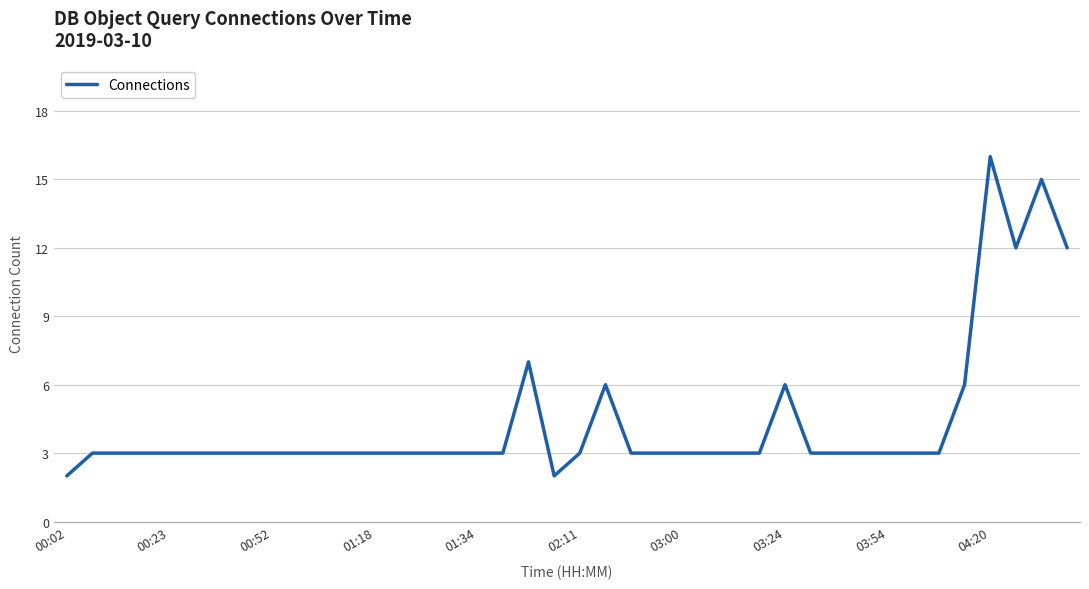

What is the greatest value displayed?

16